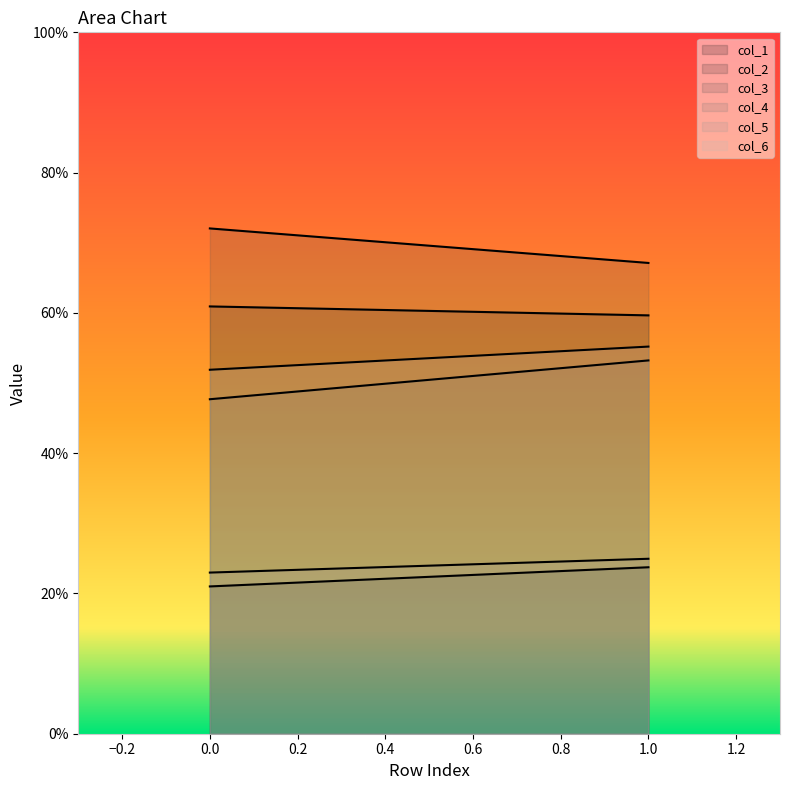

Reading left to right, list all the values displayed in this chart.

col_1: 0=21.0	1=23.7
col_2: 0=60.9	1=59.6
col_3: 0=72.0	1=67.1
col_4: 0=47.7	1=53.2
col_5: 0=23.0	1=24.9
col_6: 0=51.9	1=55.2